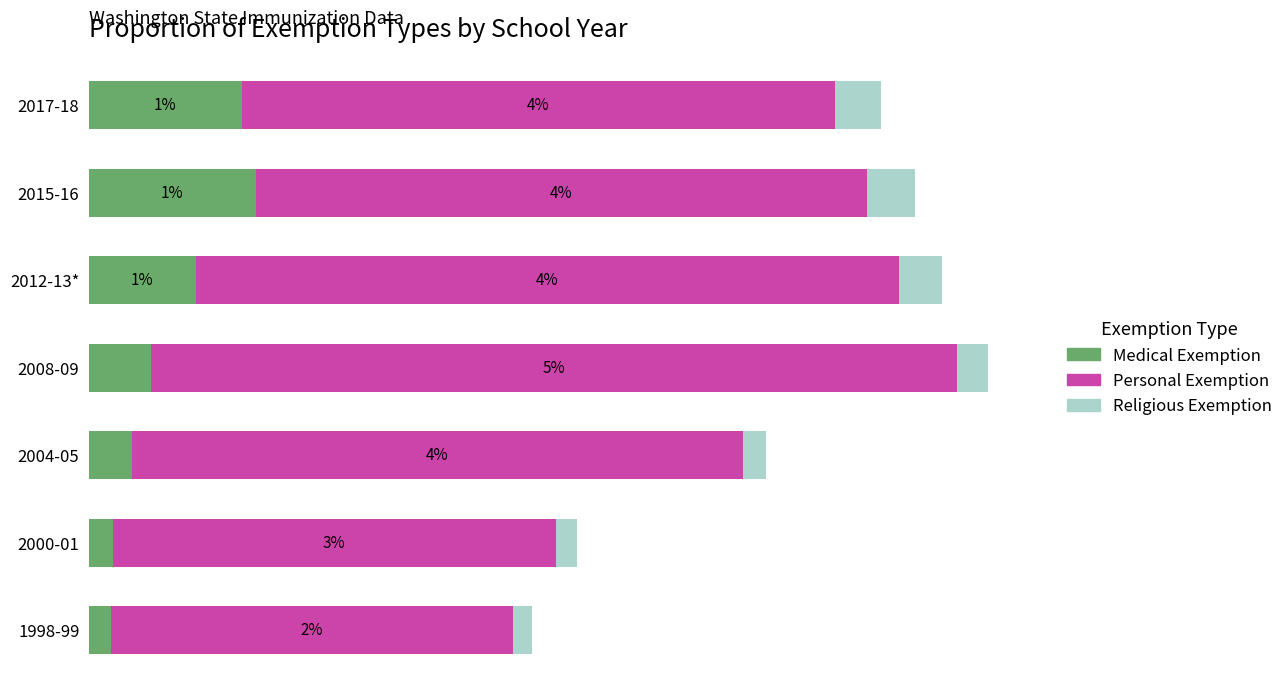

Reading right to left, what are all the values shown in this chart?

Percent_with_medical_exemption: 0.0	0.0	0.0	0.0	0.0	0.0	0.0
Percent_with_personal_exemption: 0.0	0.0	0.0	0.1	0.0	0.0	0.0
Percent_with_religious_exemption: 0.0	0.0	0.0	0.0	0.0	0.0	0.0